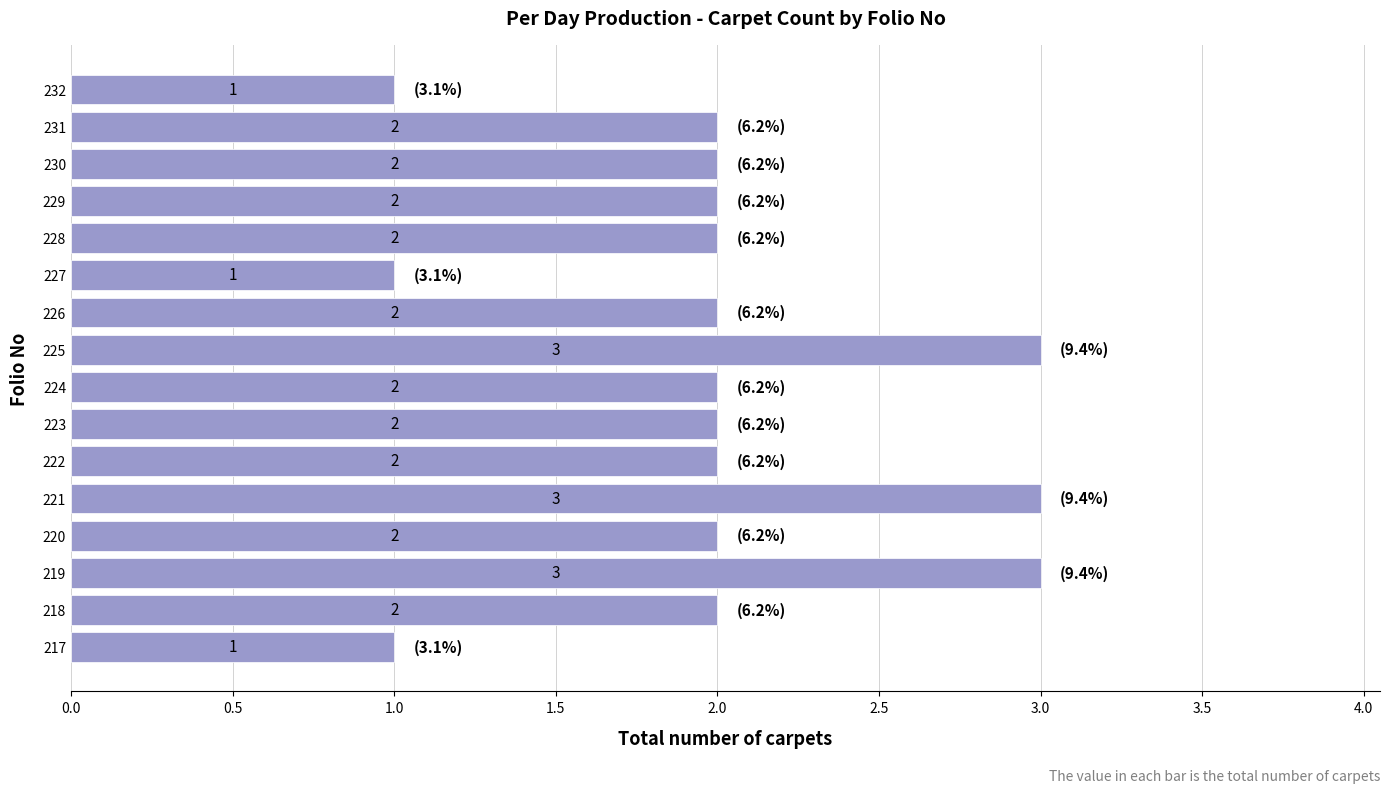

Is it true that the value at 231 is 3?

False